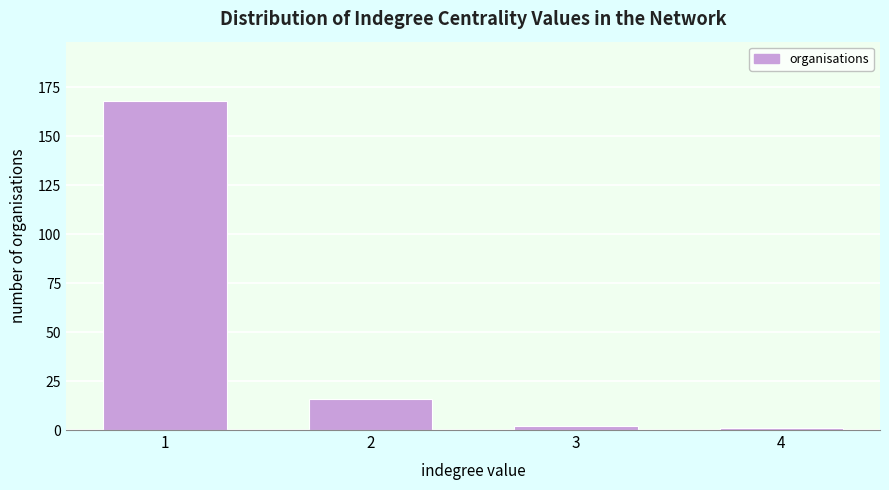

Reading left to right, extract all data points from this chart.

168	16	2	1